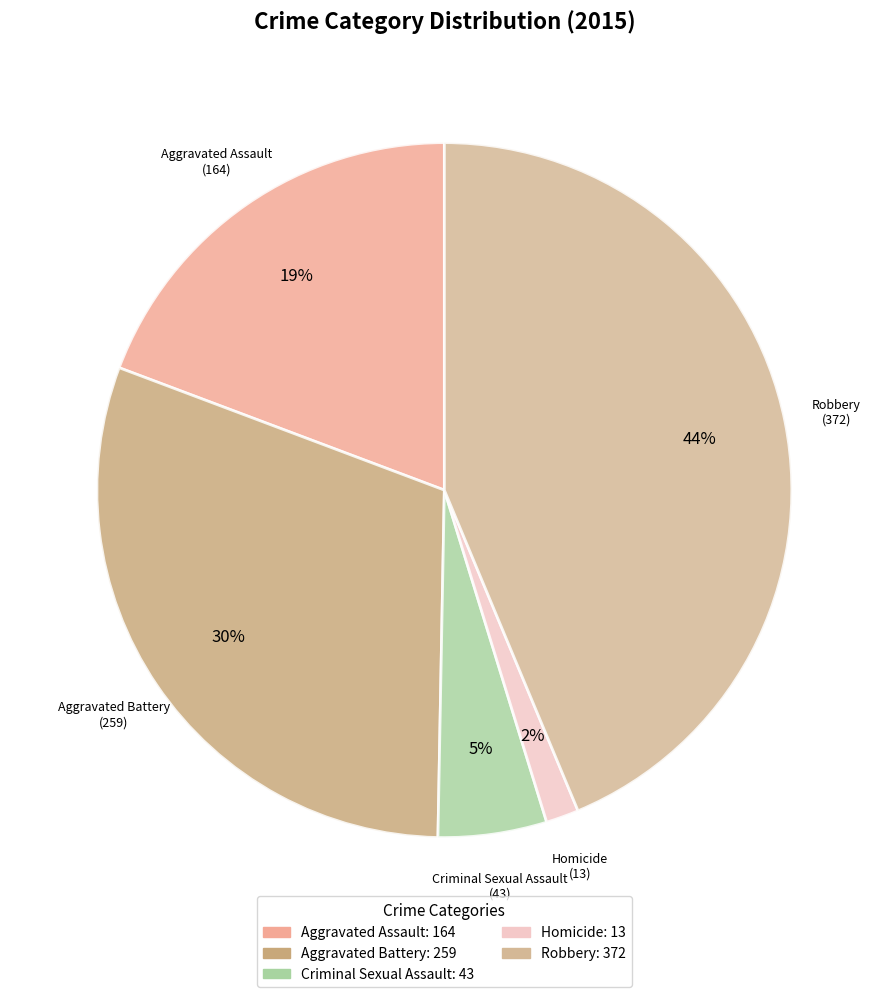

To the nearest percent, what percentage of the pie is Criminal Sexual Assault?

5%